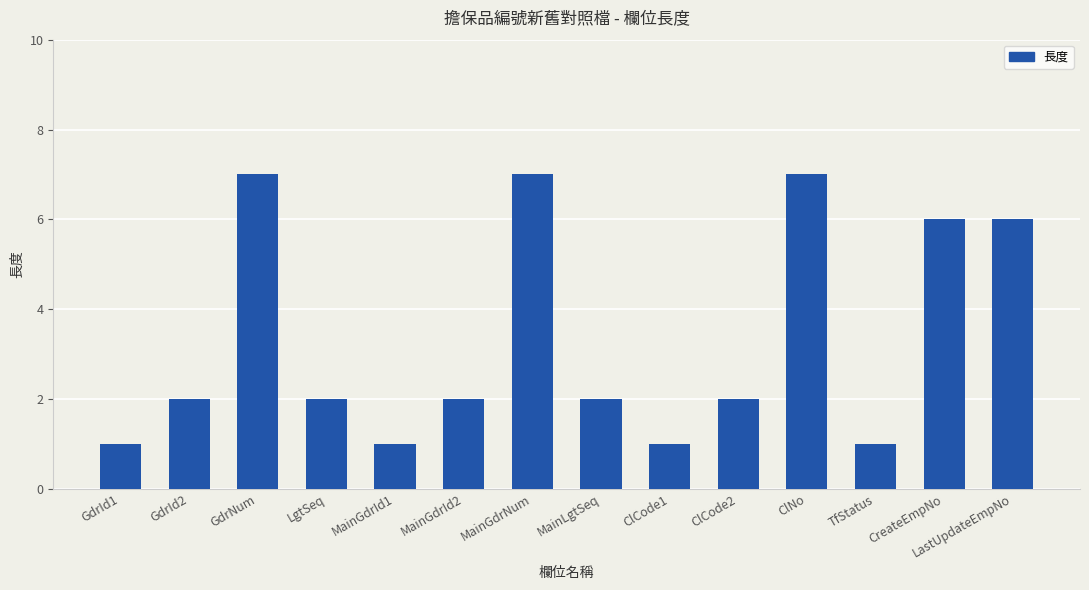

What is the label of the 4th bar from the right?

ClNo